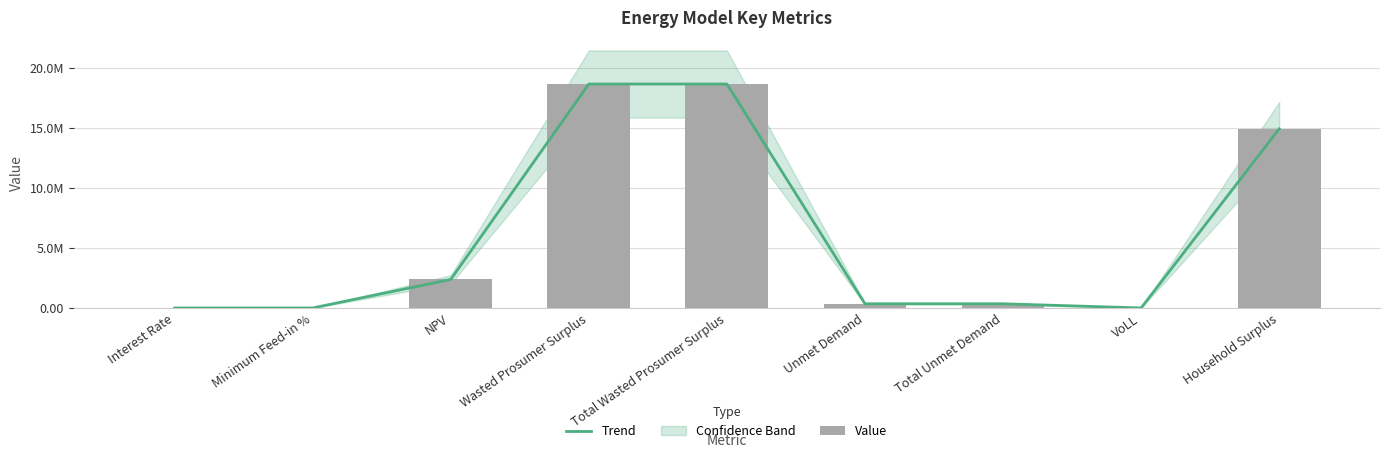

How many data points does each series have?

9